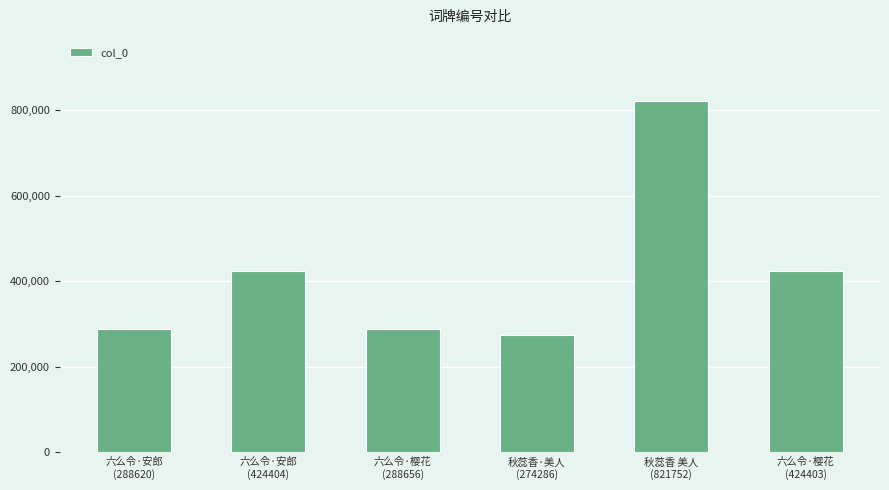

How many bars are there in total?

6